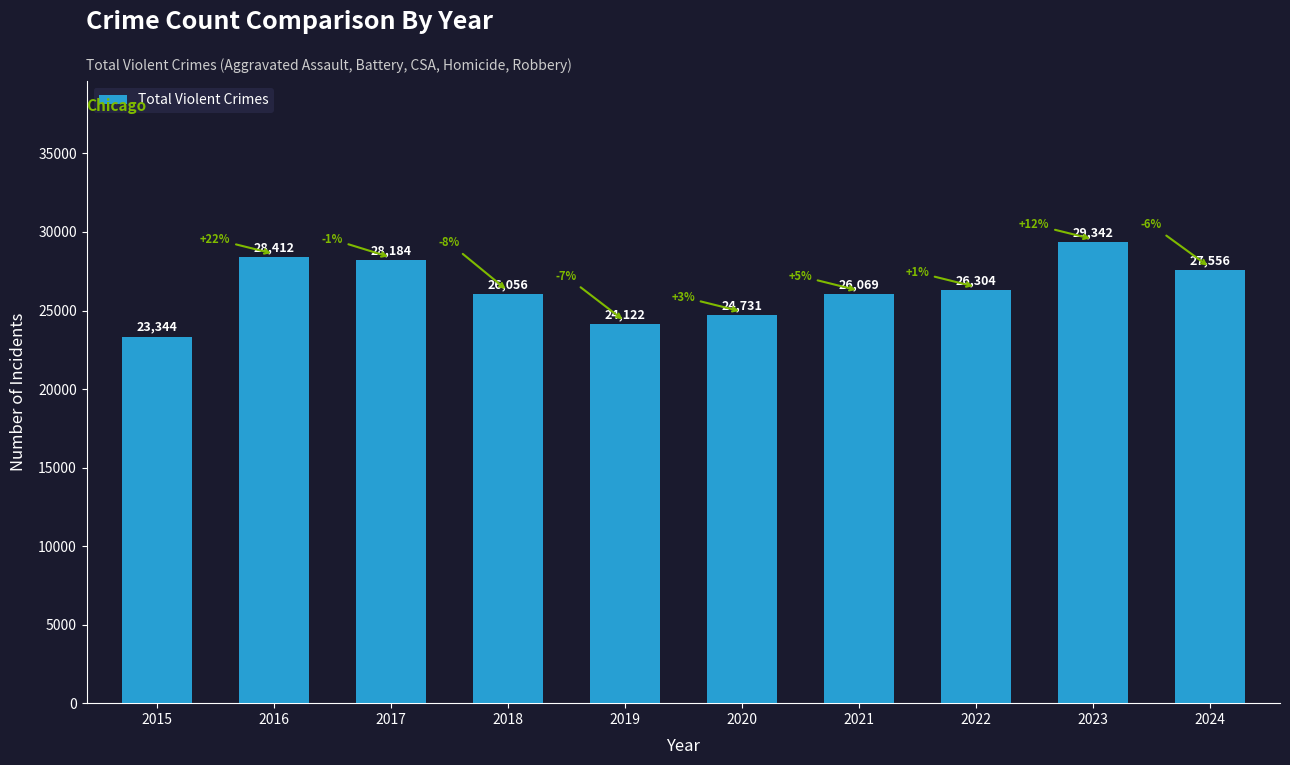

Rank the categories by value from highest to lowest.

2023, 2016, 2017, 2024, 2022, 2021, 2018, 2020, 2019, 2015